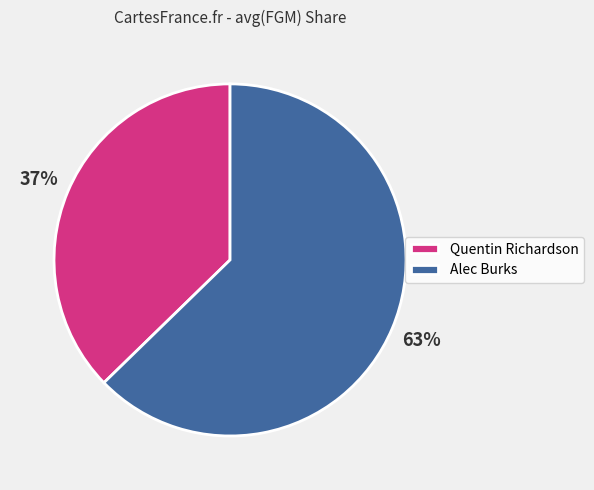

Is there a majority slice in this chart?

Yes